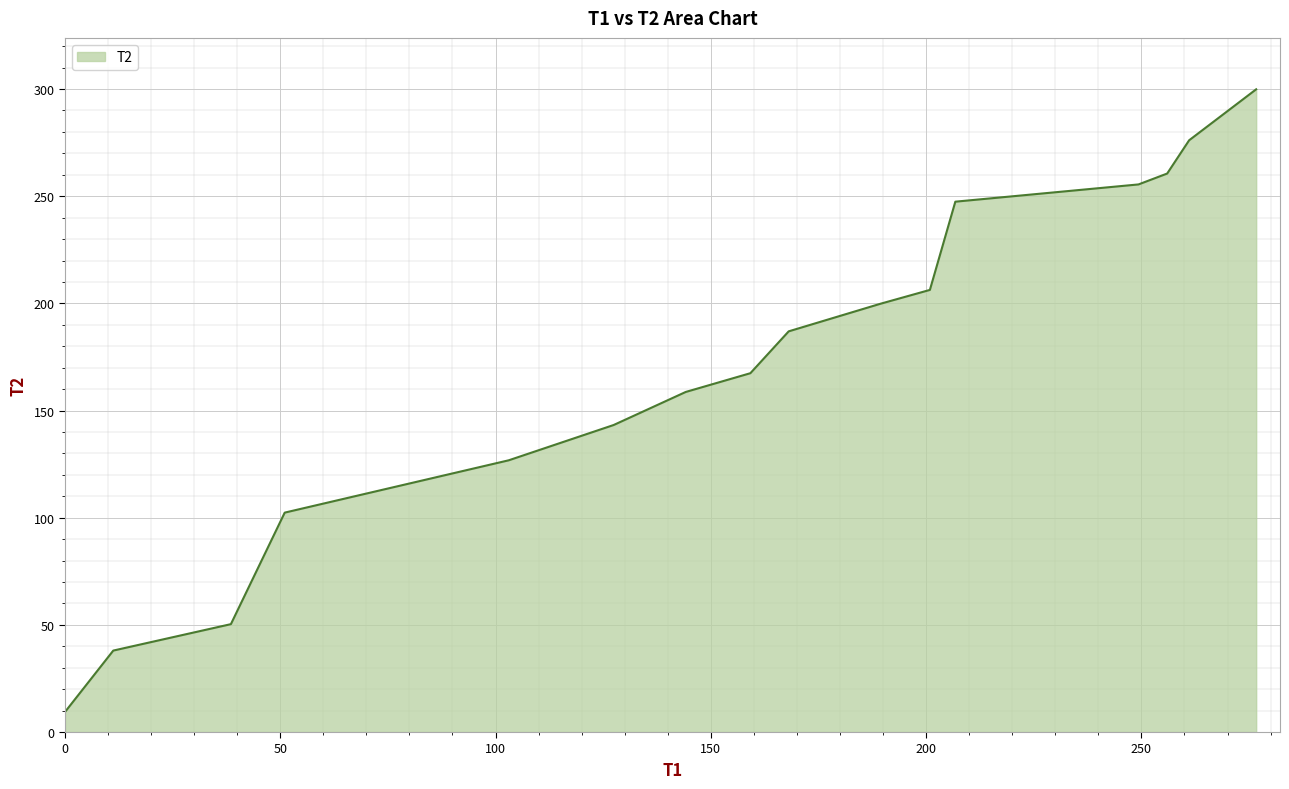

What is the difference between the maximum and minimum values?

290.5